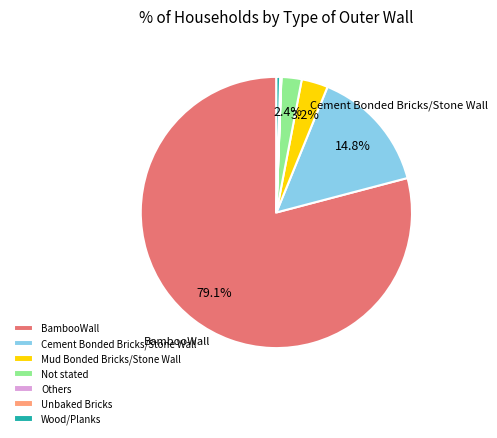

Which category has the biggest portion of the pie?

BambooWall